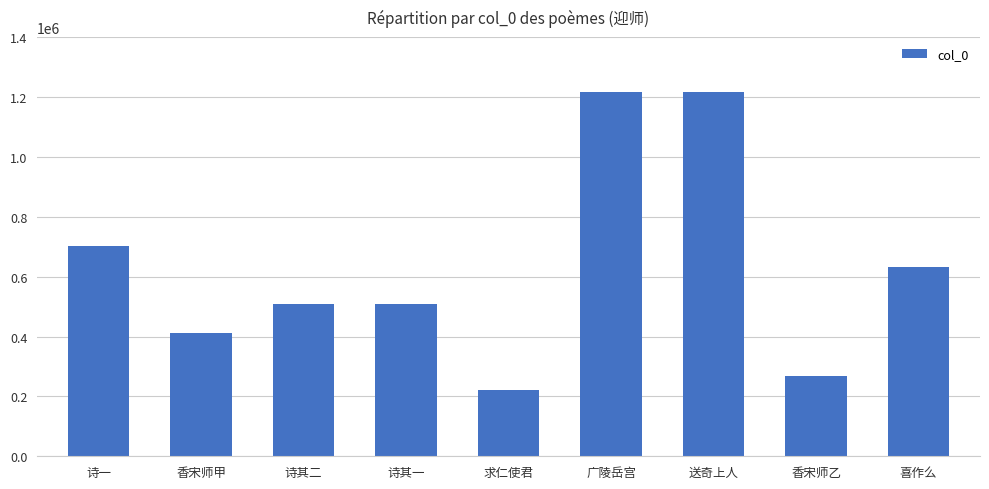

True or false: the data shows 518990 at 送奇上人.

False